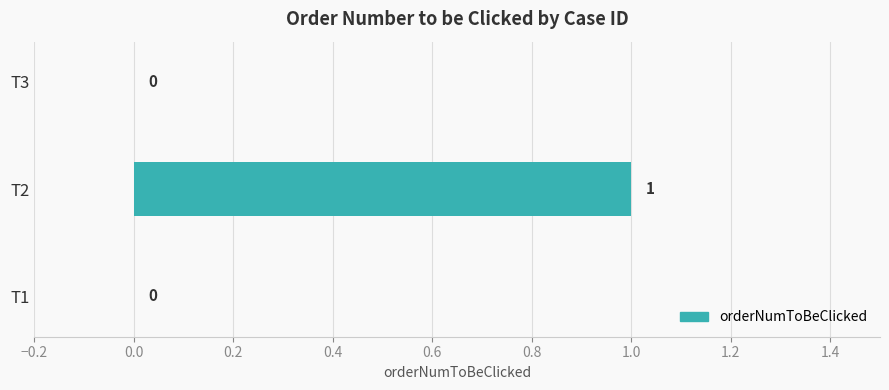

How many data points are above 0?

1